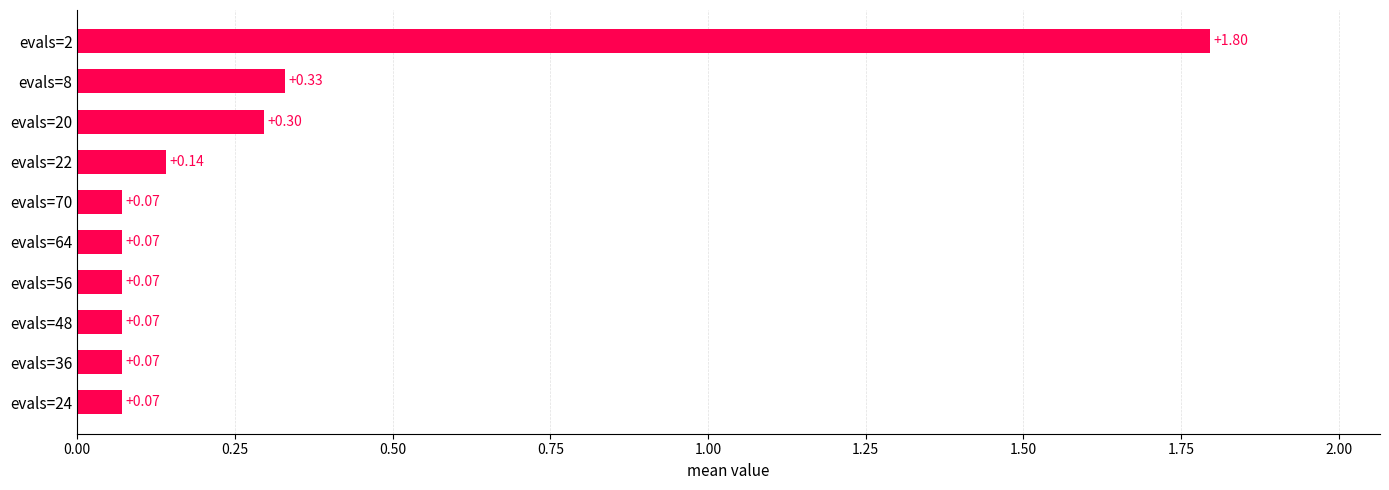

Which has a higher value, evals=20 or evals=64?

evals=20